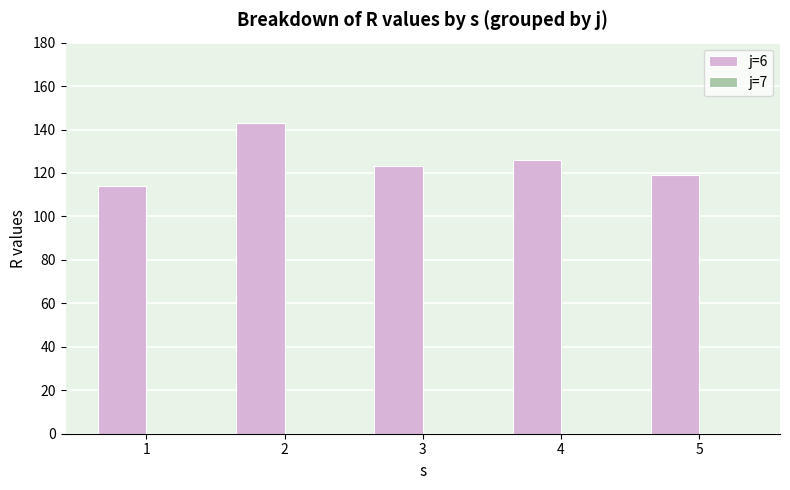

At which category does the chart reach its minimum across all series?

1